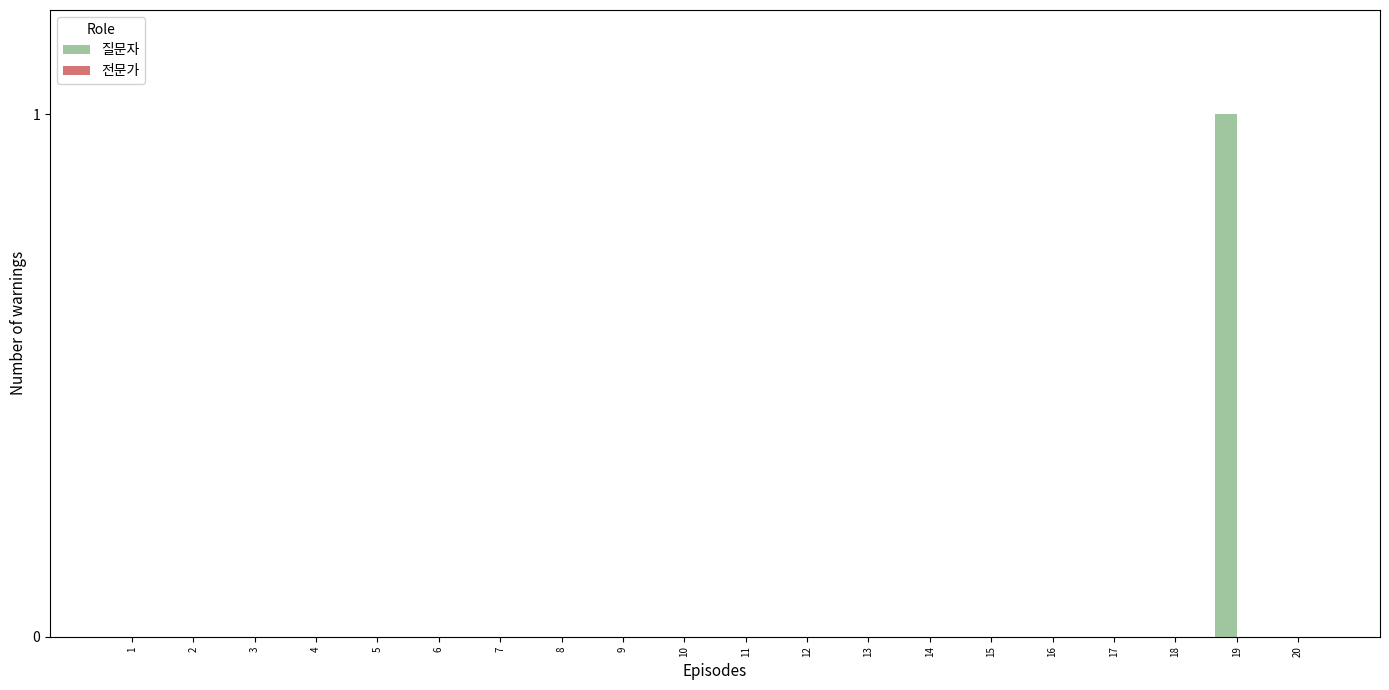

True or false: the data shows 1 at 10.

False